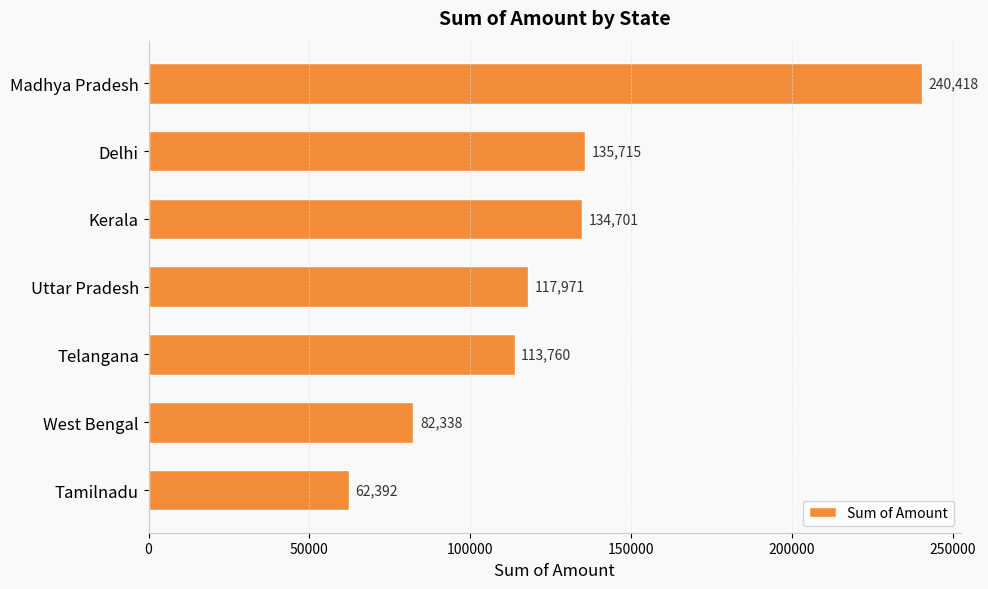

Is it true that the value at West Bengal is 121002?

False